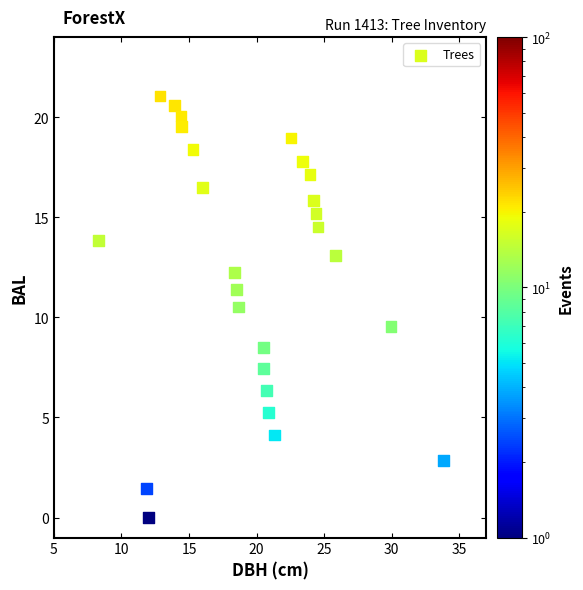

What is the range of Y values (max minus min)?

21.1